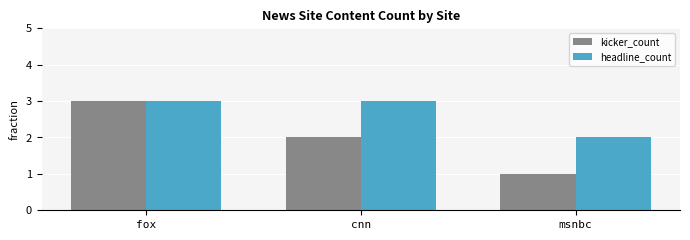

Reading left to right, list all the values displayed in this chart.

kicker_count: 3	2	1
headline_count: 3	3	2